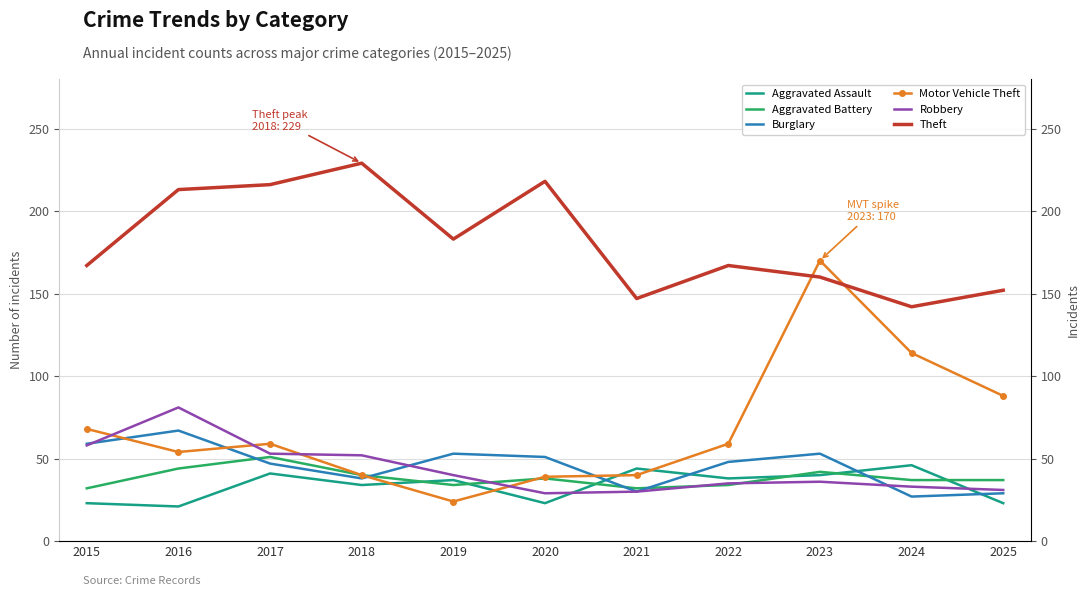

The value of Theft at 2021 is 147. True or false?

True